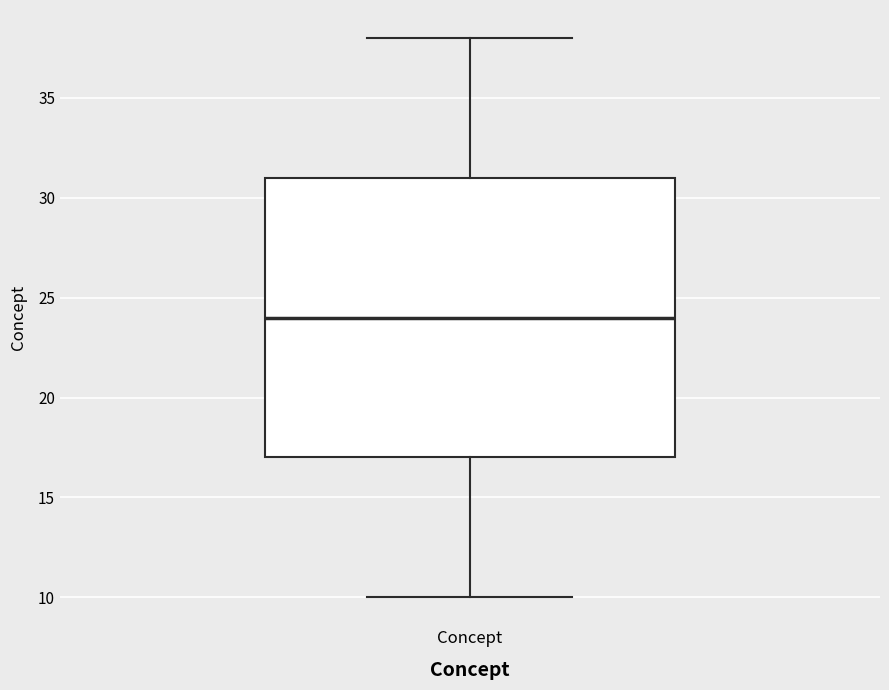

Read this box plot against the y-axis: the position of the median line, the range covered by the box, and the ends of both whiskers. The values are not printed on the chart, so give them approximately, as read against the axis.

median 24, box 17 to 31, whiskers 10 to 38